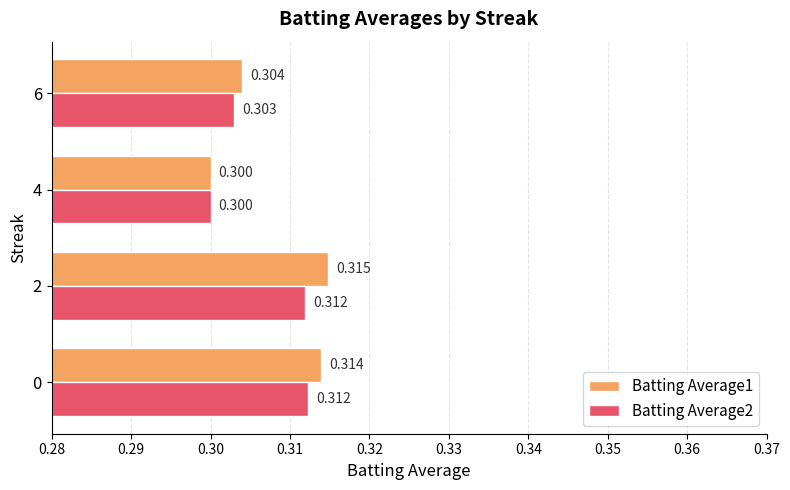

At which category is the sum across all series the highest?

2